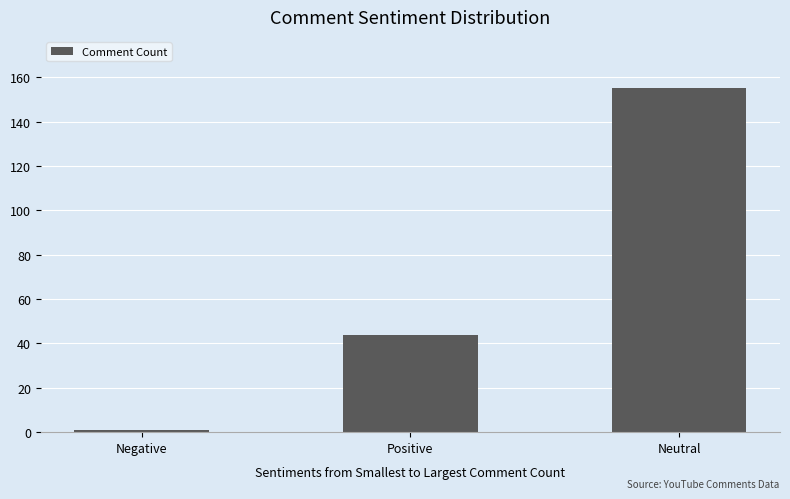

What value does the data have at Positive, to the nearest 50?

50